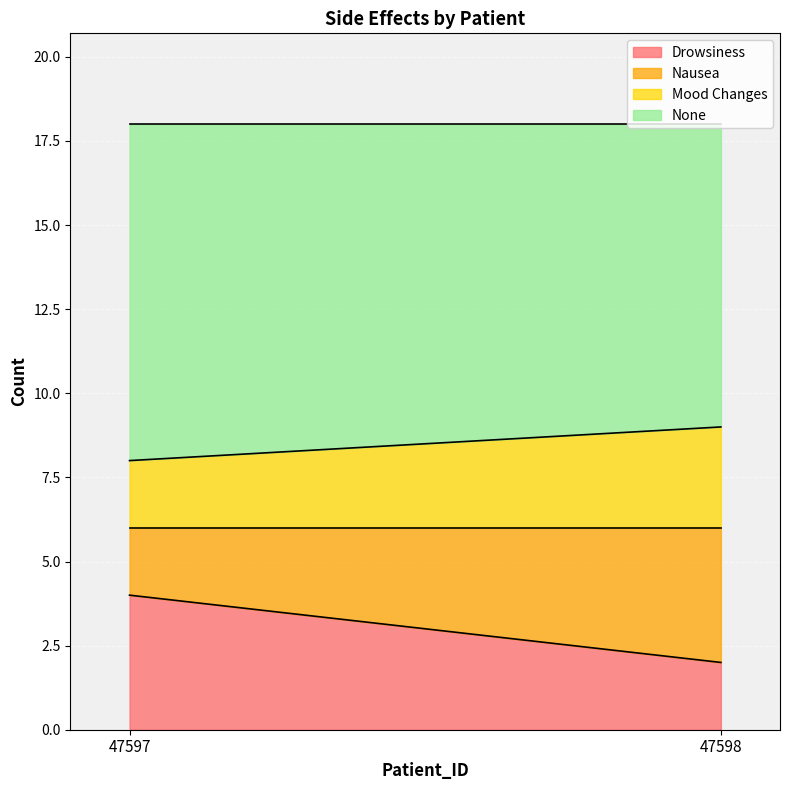

Reading left to right, what are all the values shown in this chart?

Drowsiness: 47597=4	47598=2
Nausea: 47597=2	47598=4
Mood Changes: 47597=2	47598=3
None: 47597=10	47598=9